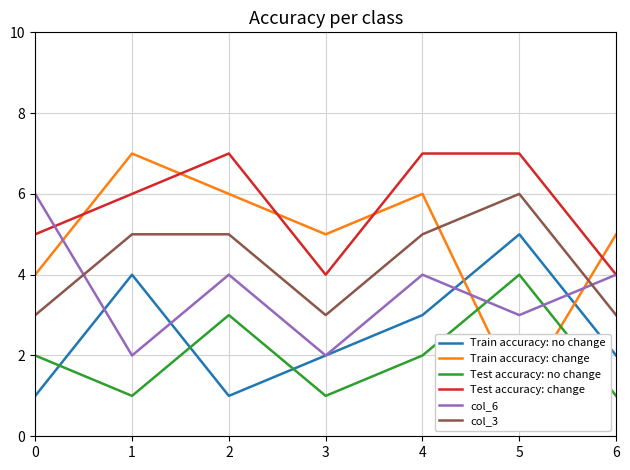

At which label is col_6 closest to 4?

2